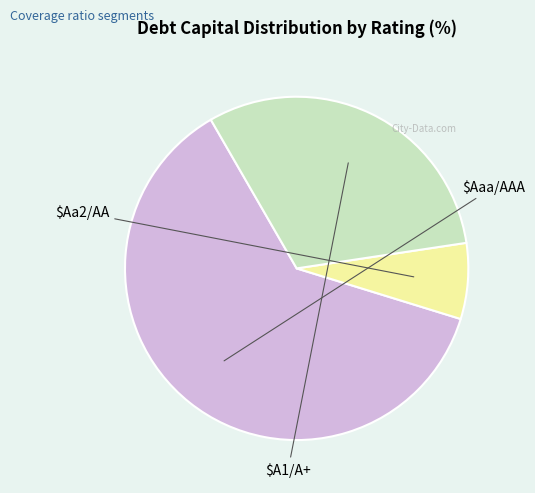

Does any single category account for the majority?

Yes